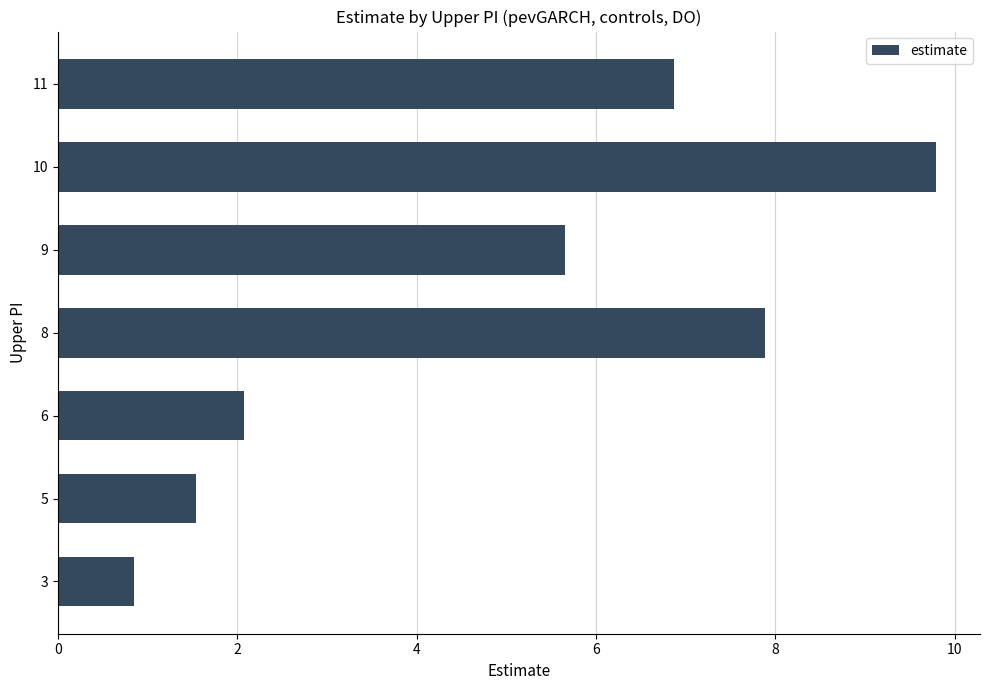

Is it true that the value at 10 is 9.8?

True